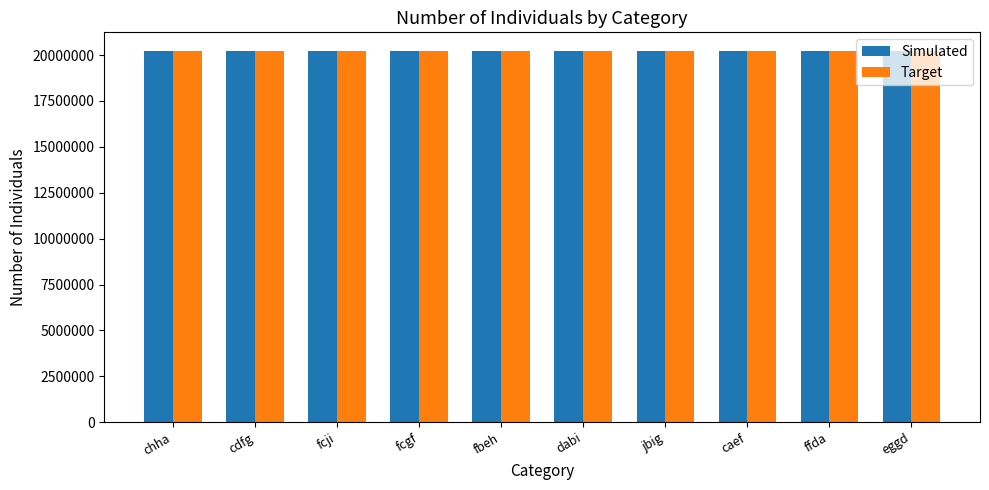

What is the greatest value displayed?

20229218